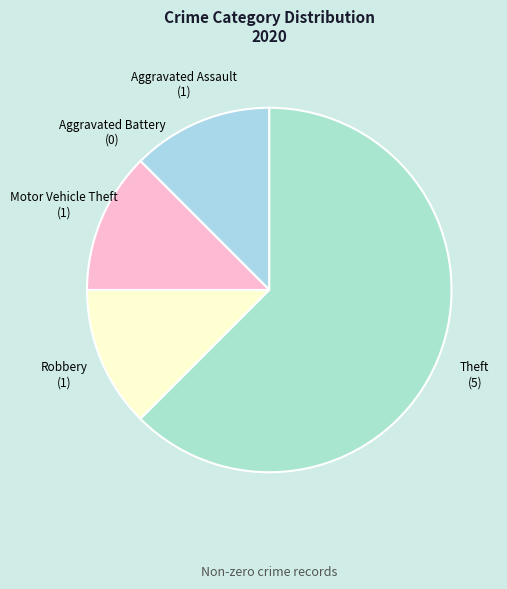

Is it true that Motor Vehicle Theft is 12% of the pie?

True